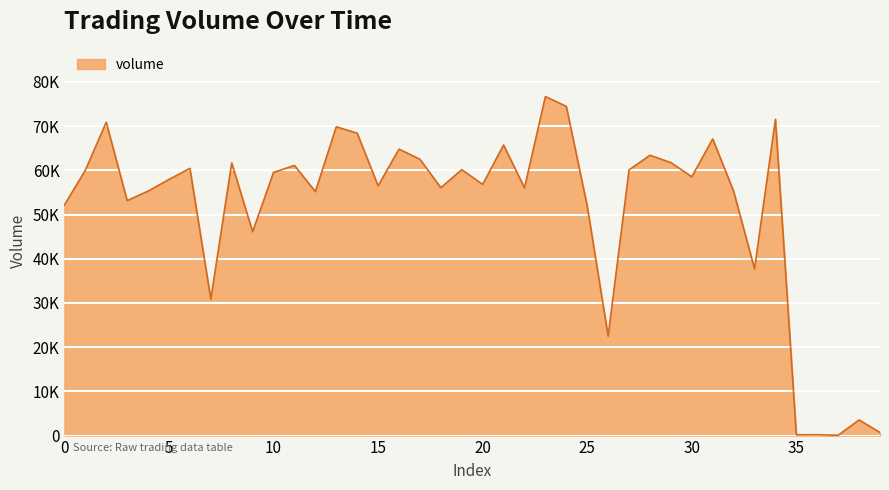

Is this an area chart (filled region under the line)?

Yes